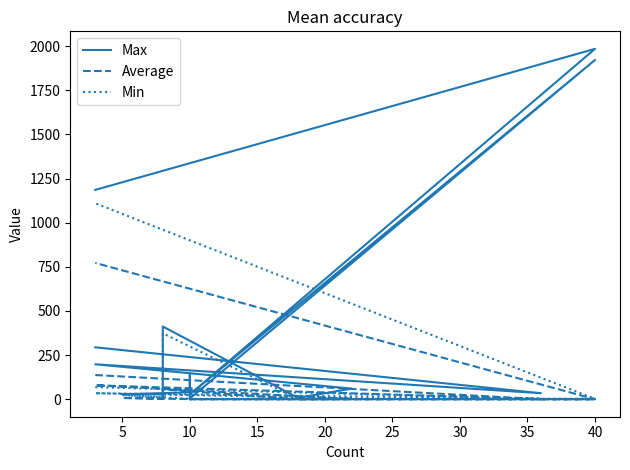

True or false: Min and Max cross at least once.

False